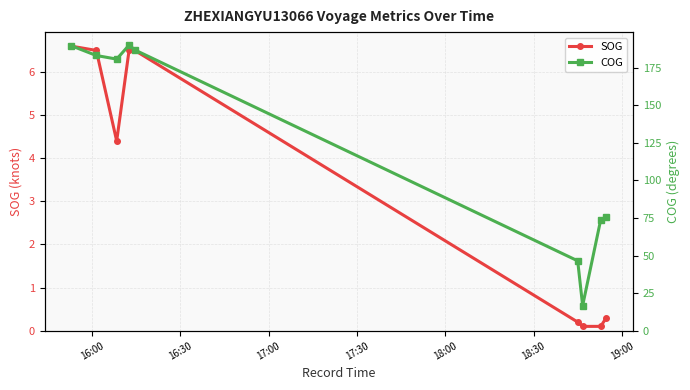

Reading left to right, extract all data points from this chart.

SOG: 6.6	6.5	4.4	6.5	6.5	0.2	0.1	0.1	0.3
COG: 189.7	183.2	180.8	190.1	186.9	46.5	16.7	74.0	75.5